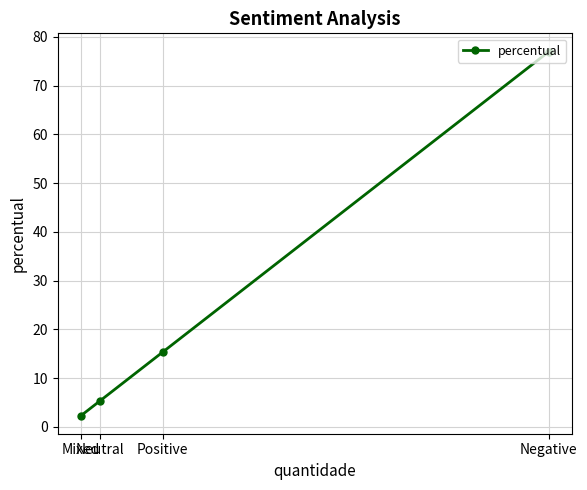

Reading left to right, transcribe all the data shown in this chart.

Mixed=2.3	Neutral=5.3	Positive=15.3	Negative=77.0